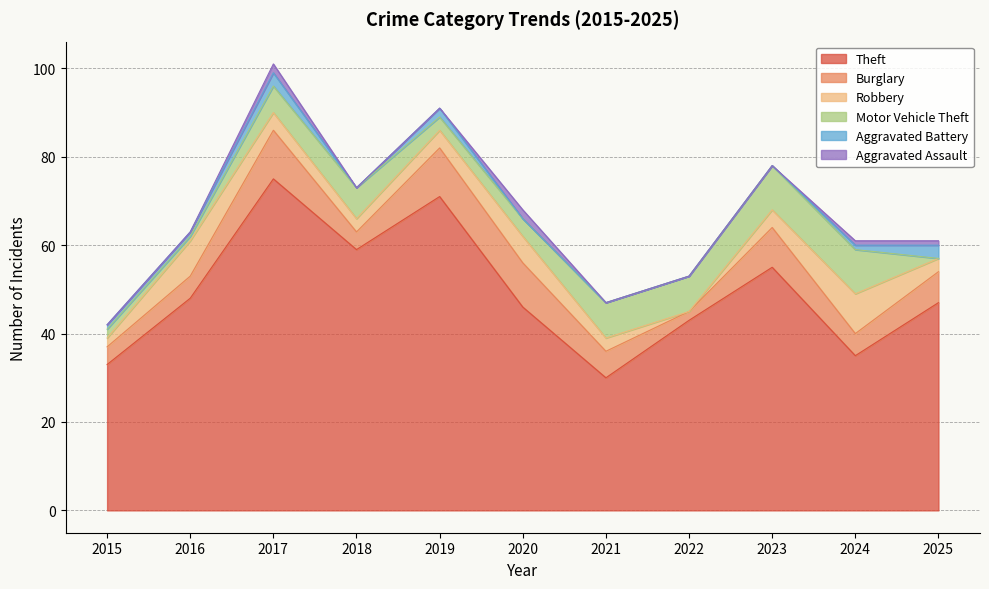

Where do Robbery and Burglary first cross each other?

2015 and 2016